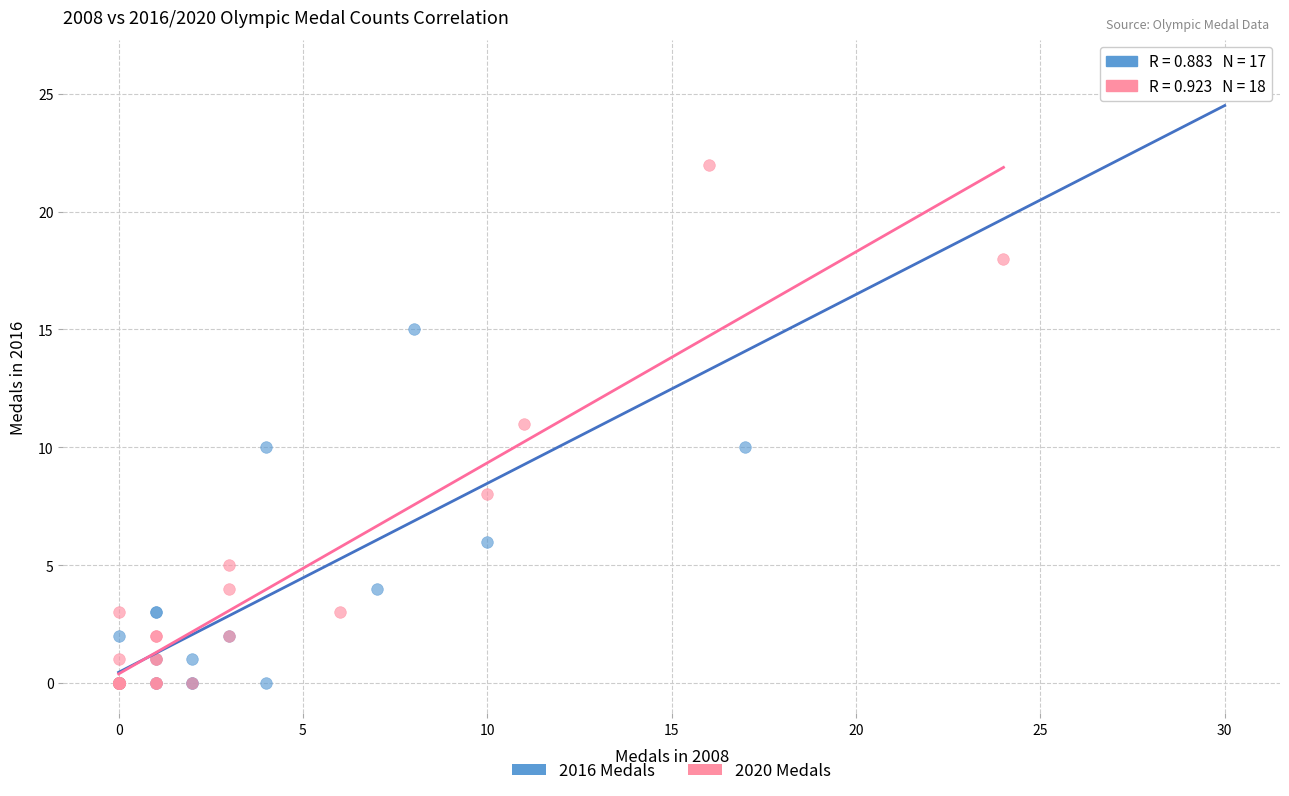

Which series has the widest spread of Y values?

2016 Medals